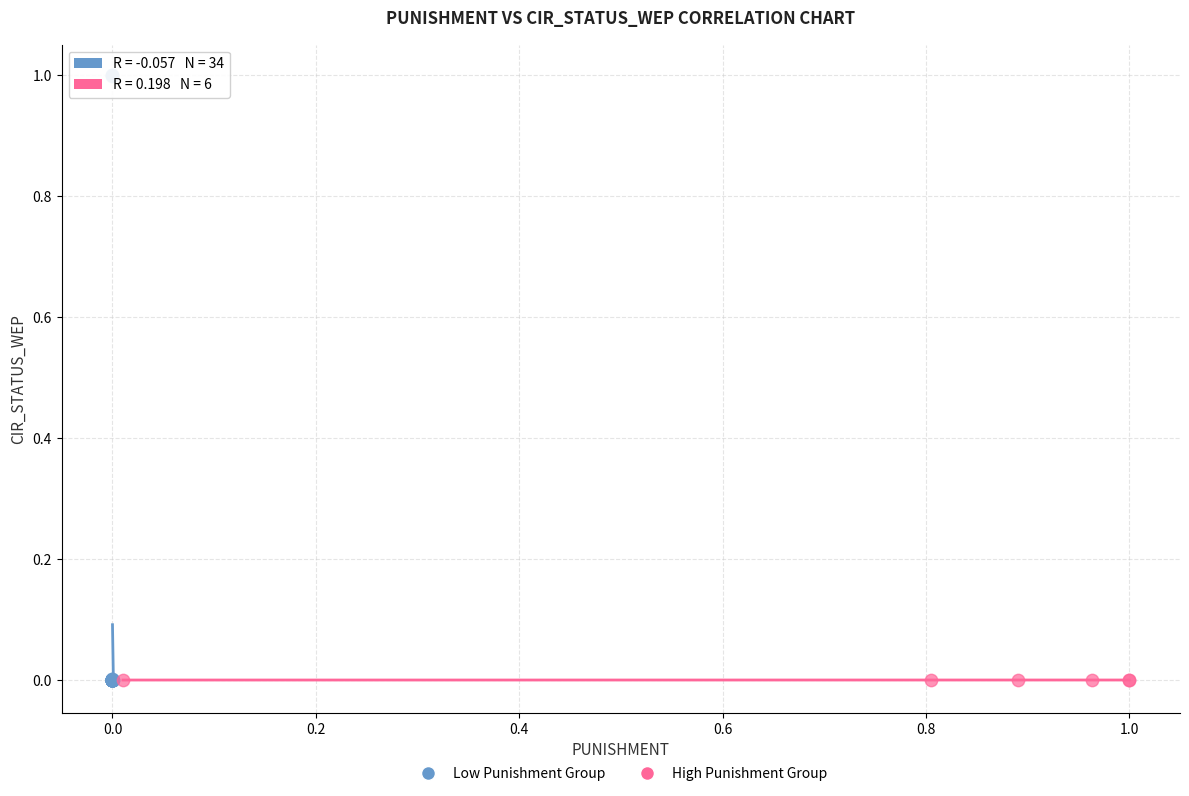

Which series has the widest spread of Y values?

Low Punishment Group